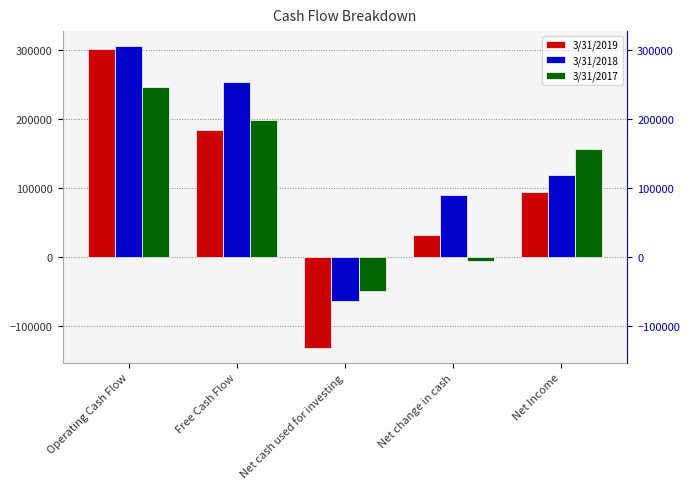

Reading left to right, extract all data points from this chart.

3/31/2019: Operating Cash Flow=301980	Free Cash Flow=183742	Net cash used for investing=-130689	Net change in cash=32844	Net Income=94843
3/31/2018: Operating Cash Flow=305668	Free Cash Flow=254282	Net cash used for investing=-63589	Net change in cash=90424	Net Income=118823
3/31/2017: Operating Cash Flow=247034	Free Cash Flow=198303	Net cash used for investing=-49186	Net change in cash=-4774	Net Income=156137